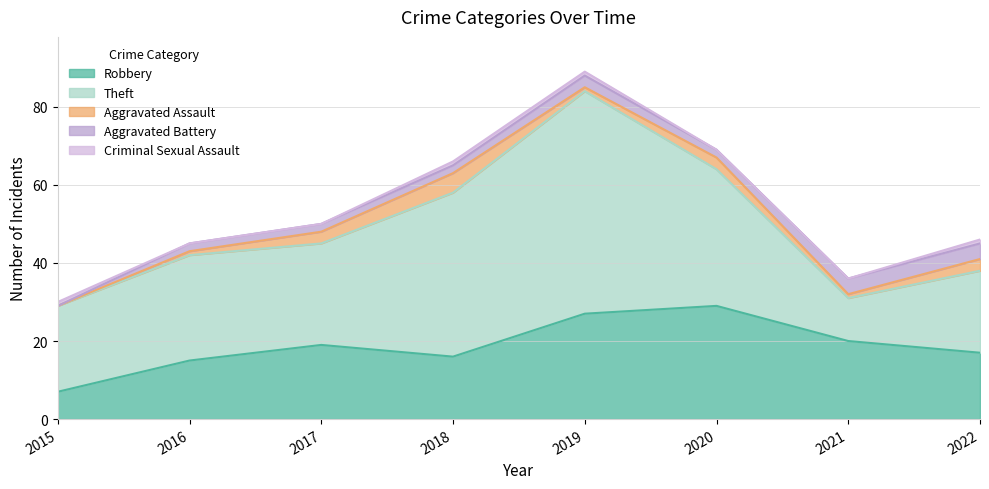

Which series has the largest total across all categories?

Theft